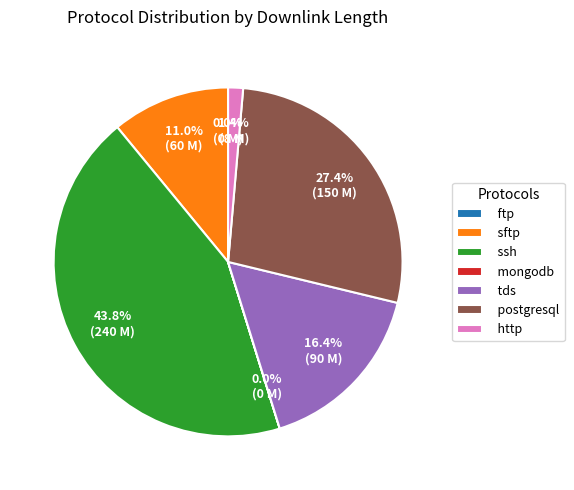

What percentage is NOT represented by http?

98.6%